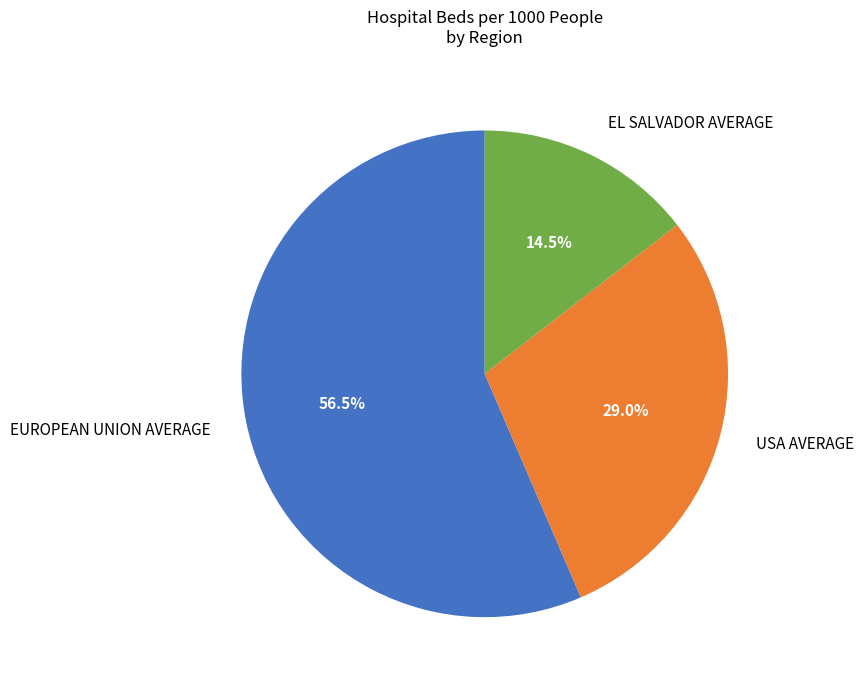

How many slices are in this pie chart?

3